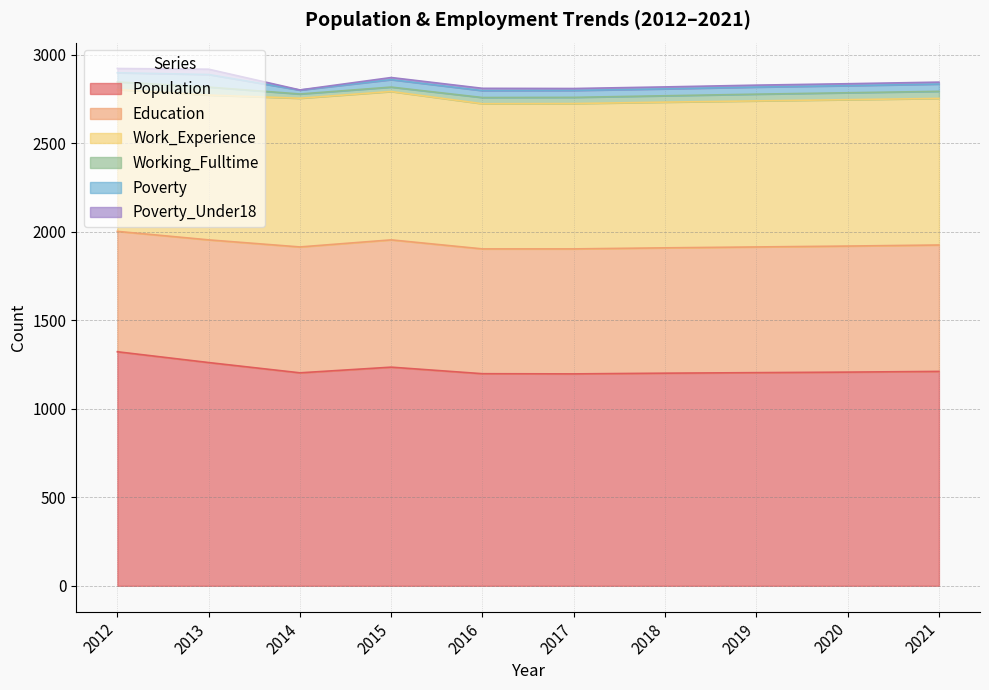

Does the chart have visible grid lines?

Yes